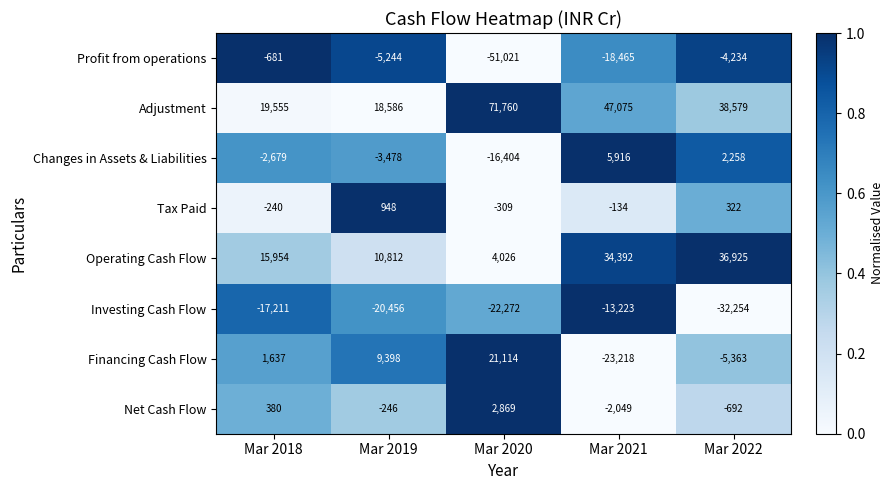

Which category has the highest value in the Profit from operations series?

Mar 2018